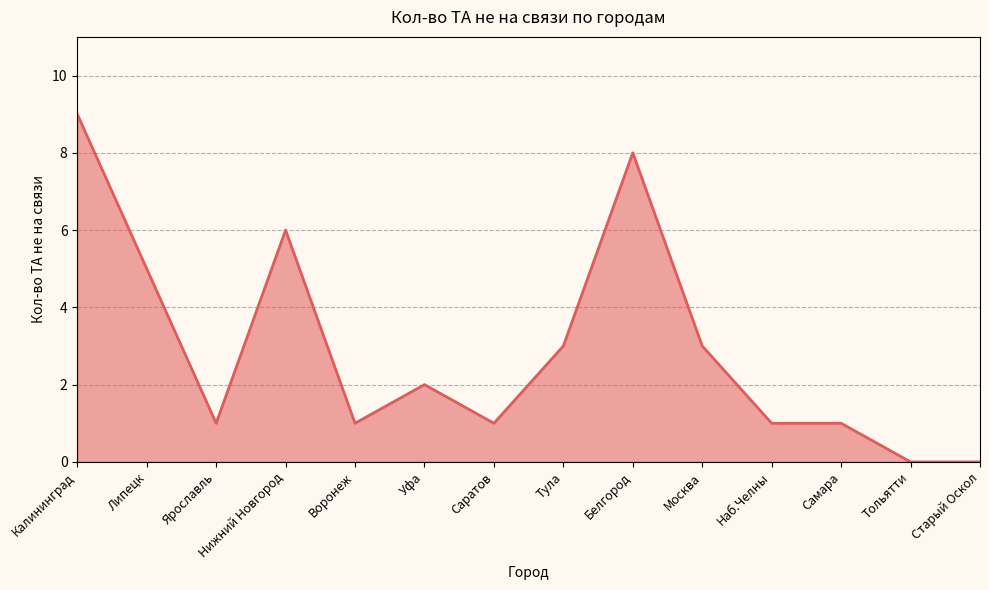

What is the sum of the values at Уфа and Белгород?

10